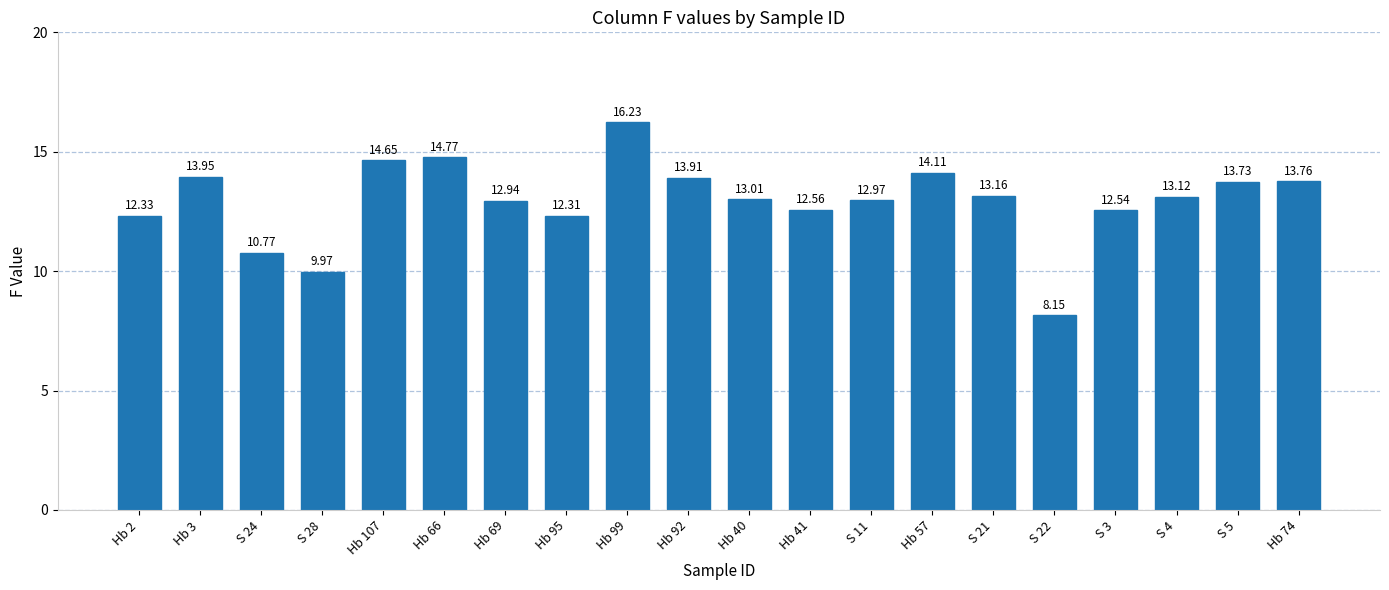

What is the ratio of the value at Hb 66 to the value at S 21?

1.1